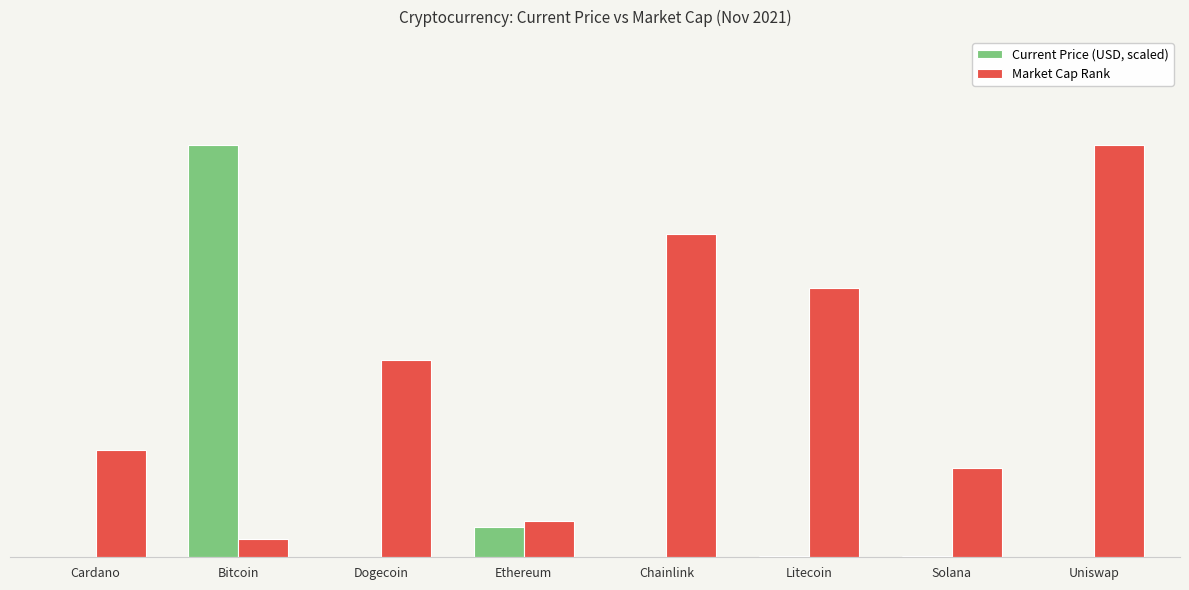

Are the bars horizontal?

No